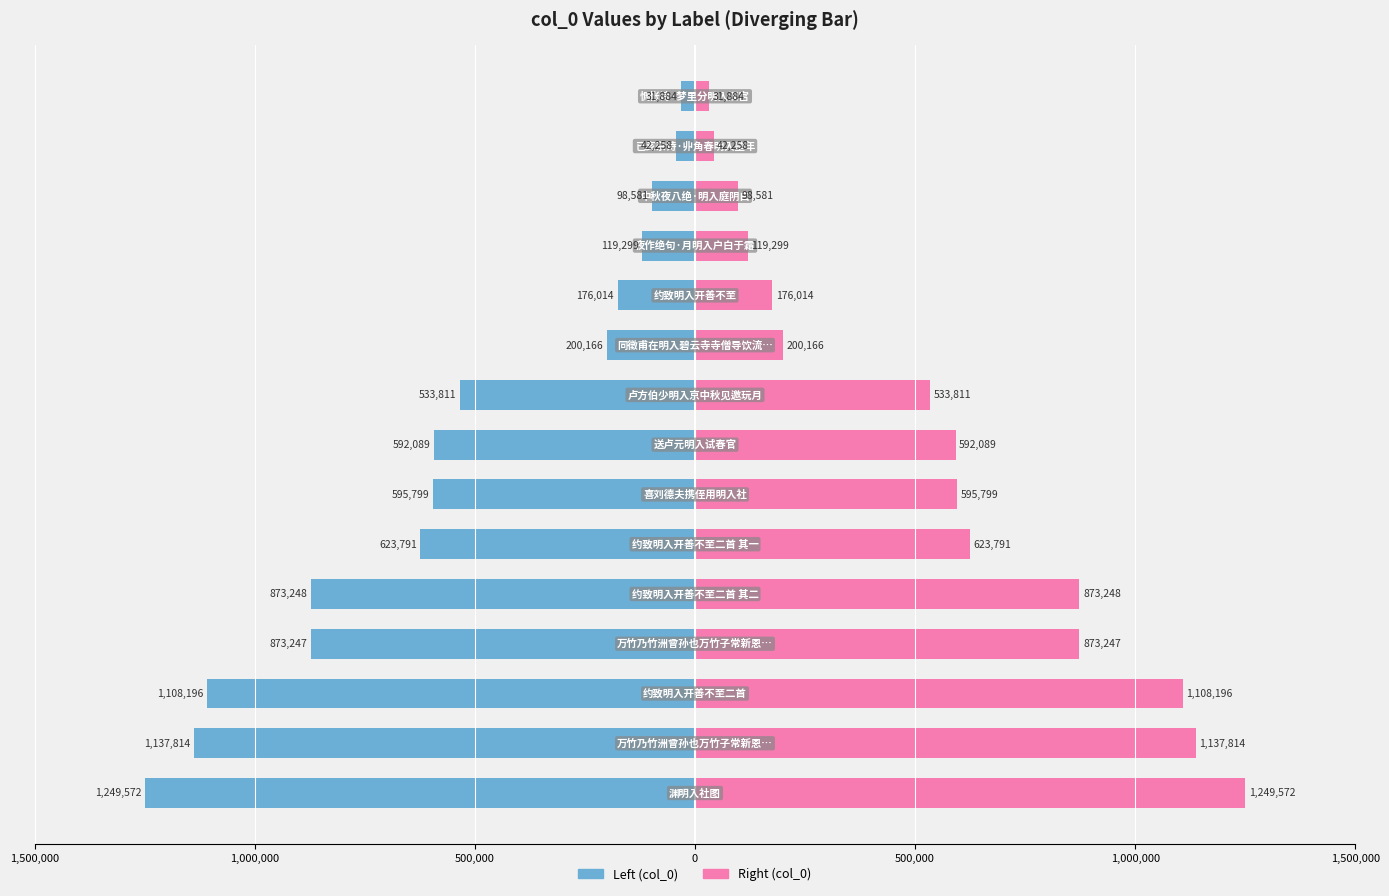

Which has a higher value, 1,000,000 or 1,000,000?

1,000,000